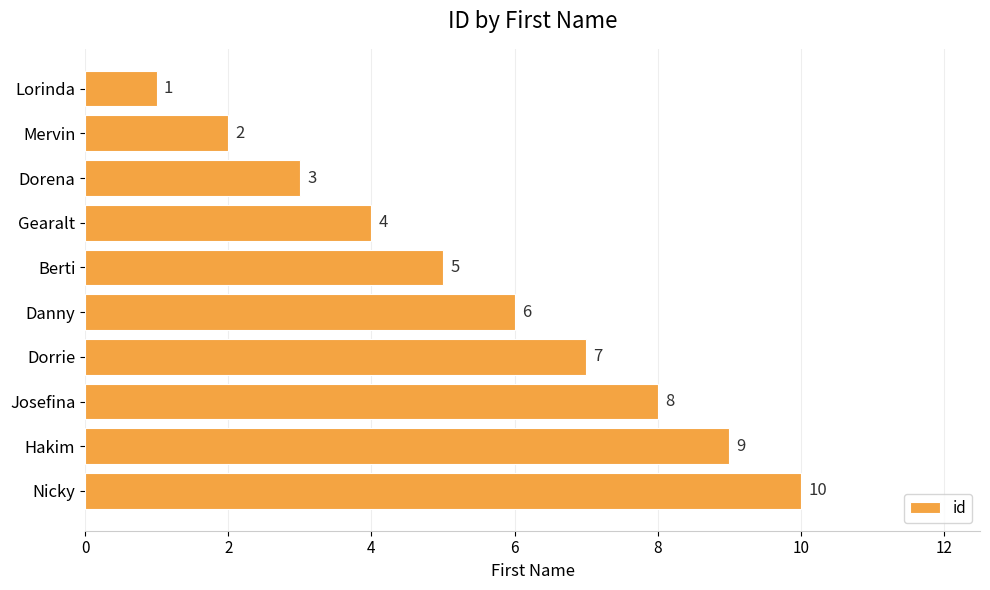

List the labels in order of value, largest first.

Nicky, Hakim, Josefina, Dorrie, Danny, Berti, Gearalt, Dorena, Mervin, Lorinda